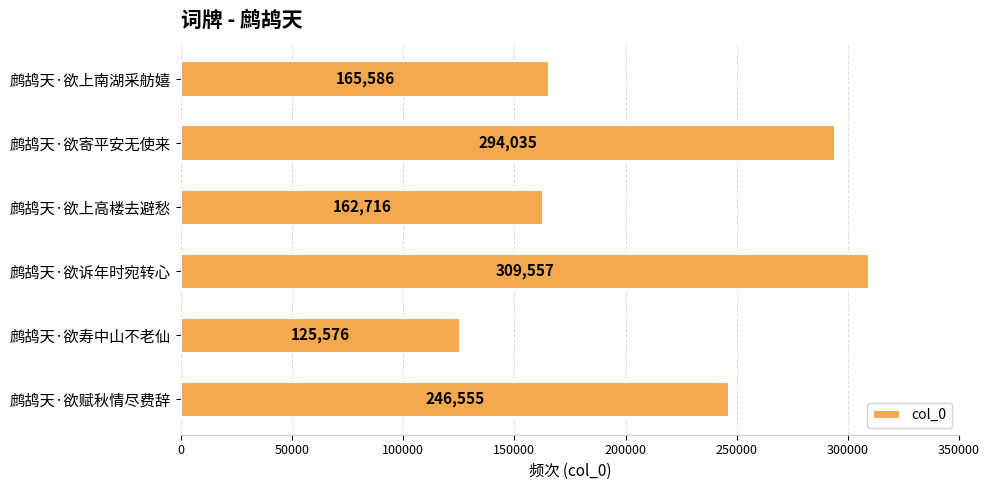

Read the value at 鹧鸪天·欲赋秋情尽费辞, to the nearest 100.

246600